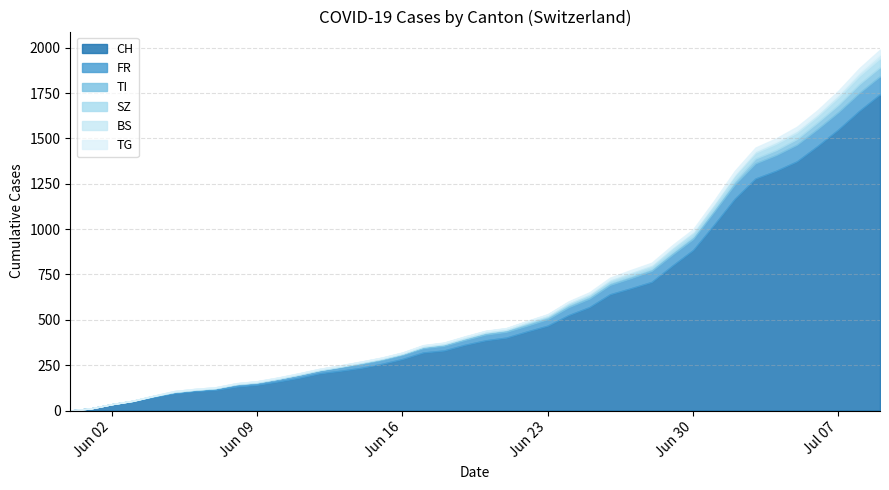

True or false: TG has more than 2 interior local peaks.

False